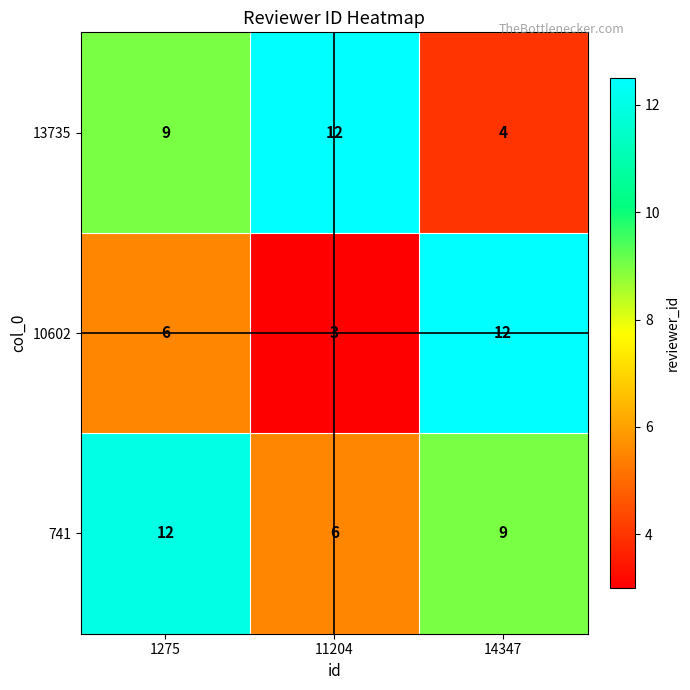

Rank the categories by 13735 value from lowest to highest.

14347, 1275, 11204